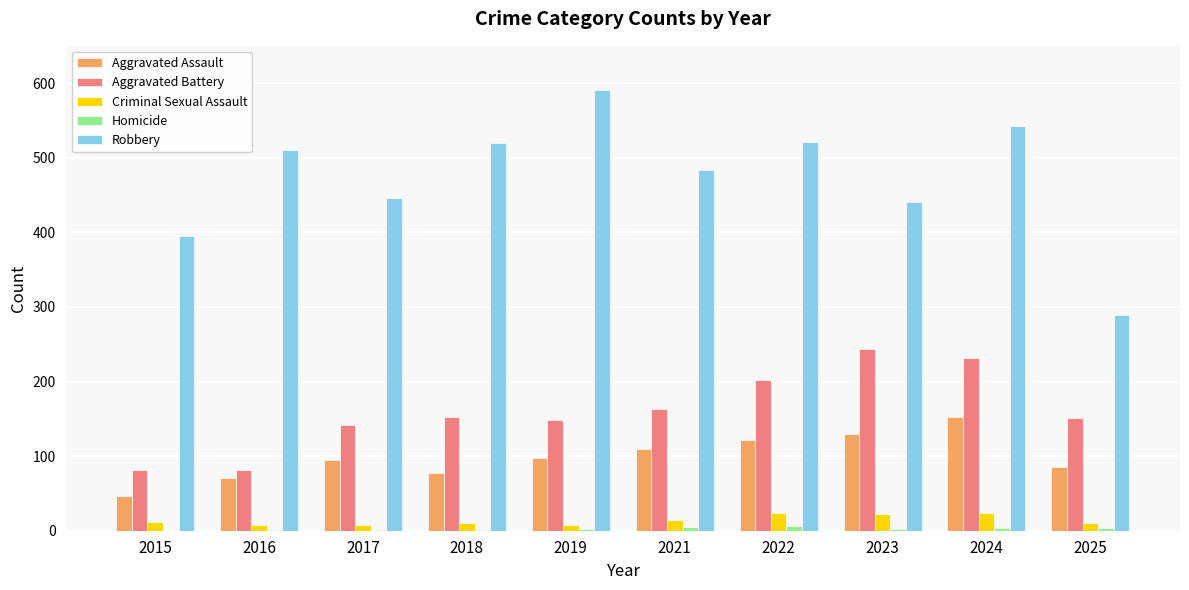

How many Criminal Sexual Assault values are between 8 and 22?

8